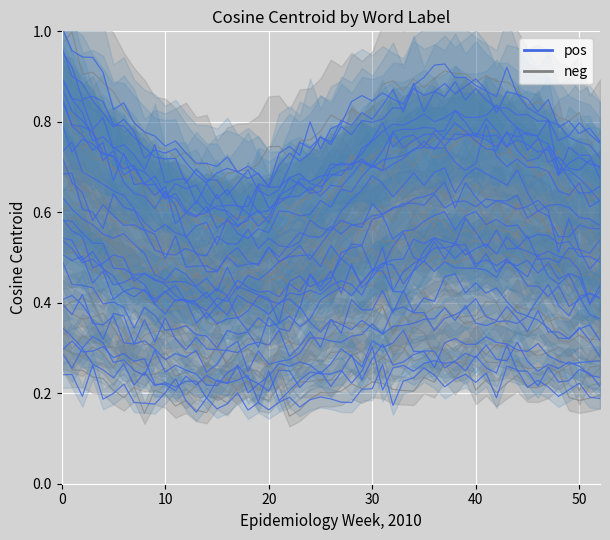

Which has a higher value, pos_bitch or pos_housewife?

pos_housewife